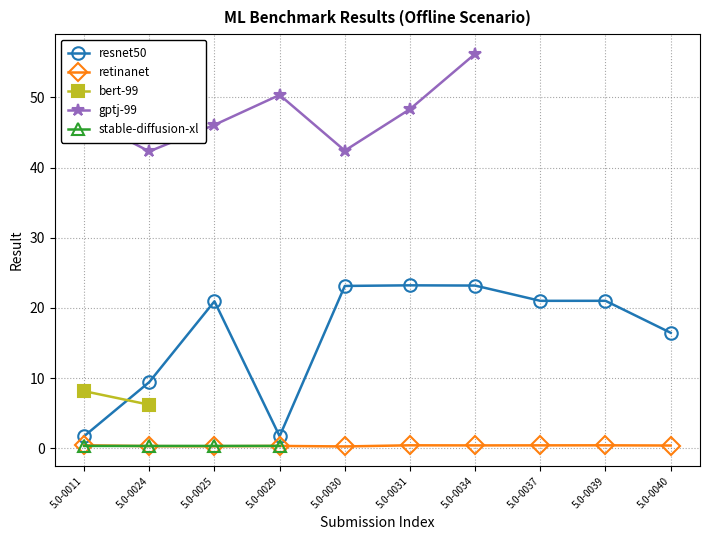

Where is the first local minimum for resnet50?

5.0-0029